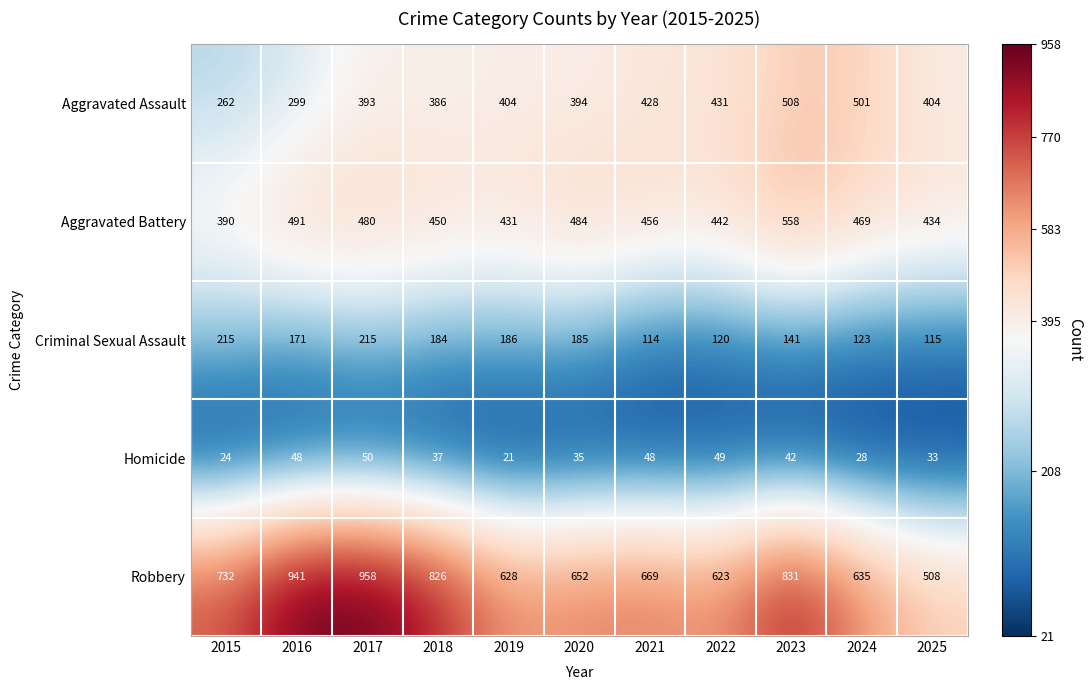

At 2017, list the series in order from smallest to largest.

Homicide, Criminal Sexual Assault, Aggravated Assault, Aggravated Battery, Robbery